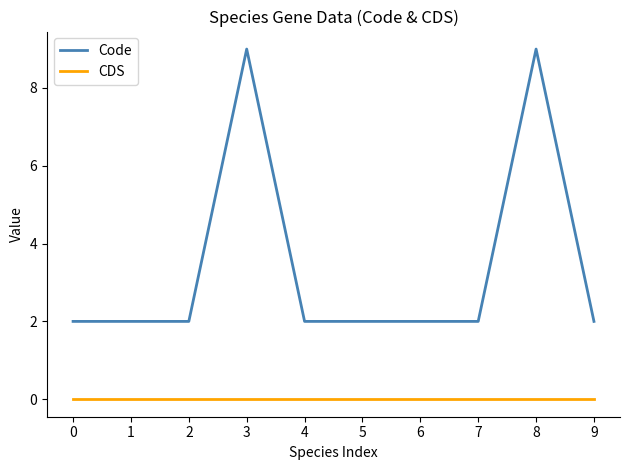

Reading right to left, what are all the values shown in this chart?

Code: 2	9	2	2	2	2	9	2	2	2
CDS: 0	0	0	0	0	0	0	0	0	0